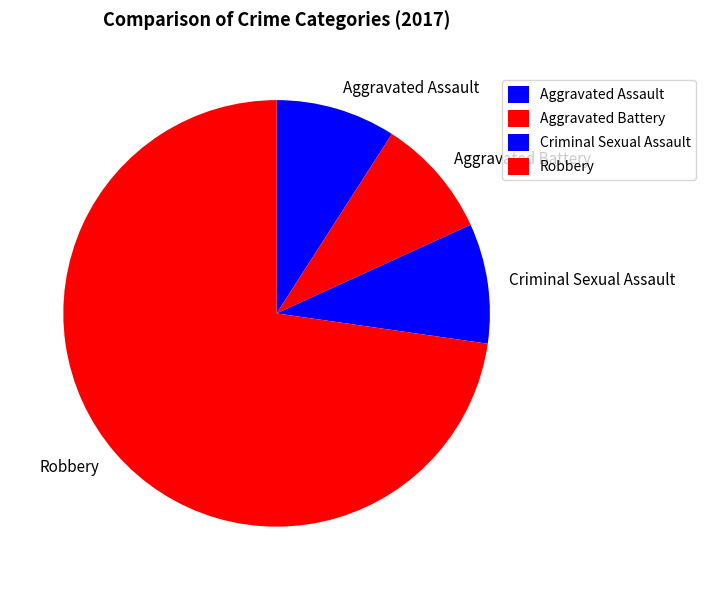

Is it true that Criminal Sexual Assault is 15% of the pie?

False